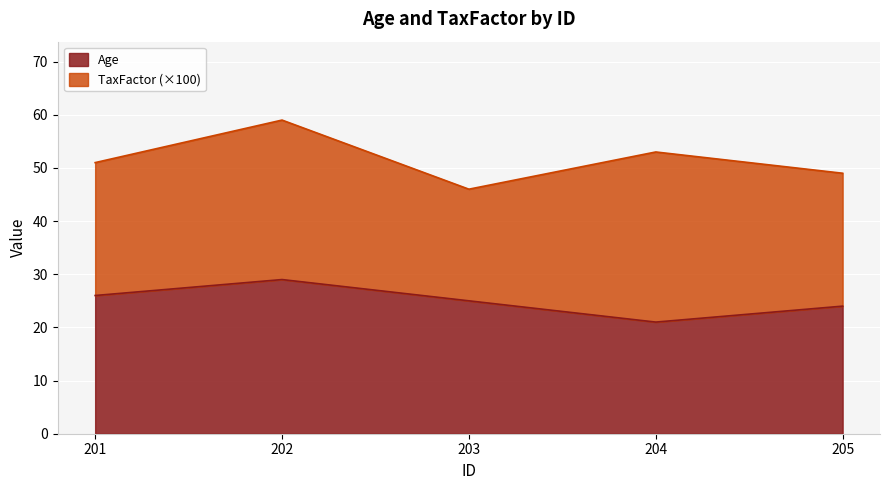

What is the change in value from 203 to 205?

-1